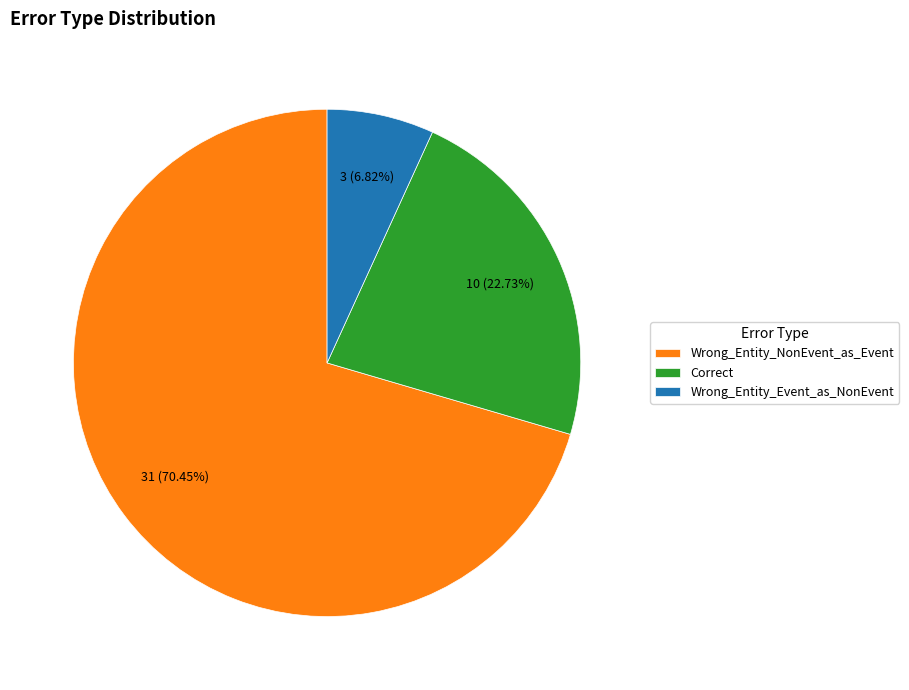

To the nearest percent, what is the combined percentage of Correct and Wrong_Entity_NonEvent_as_Event?

93%